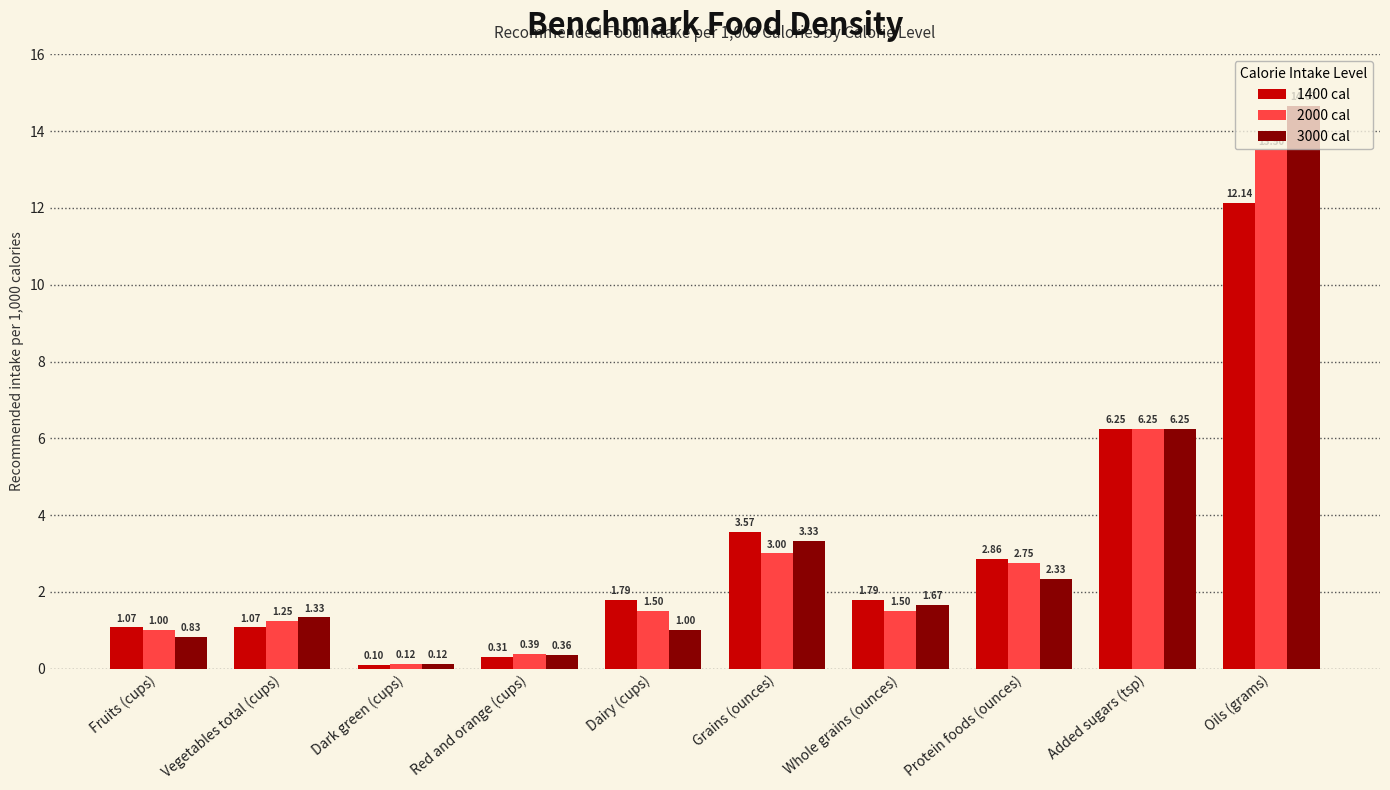

How many data points does each series have?

10